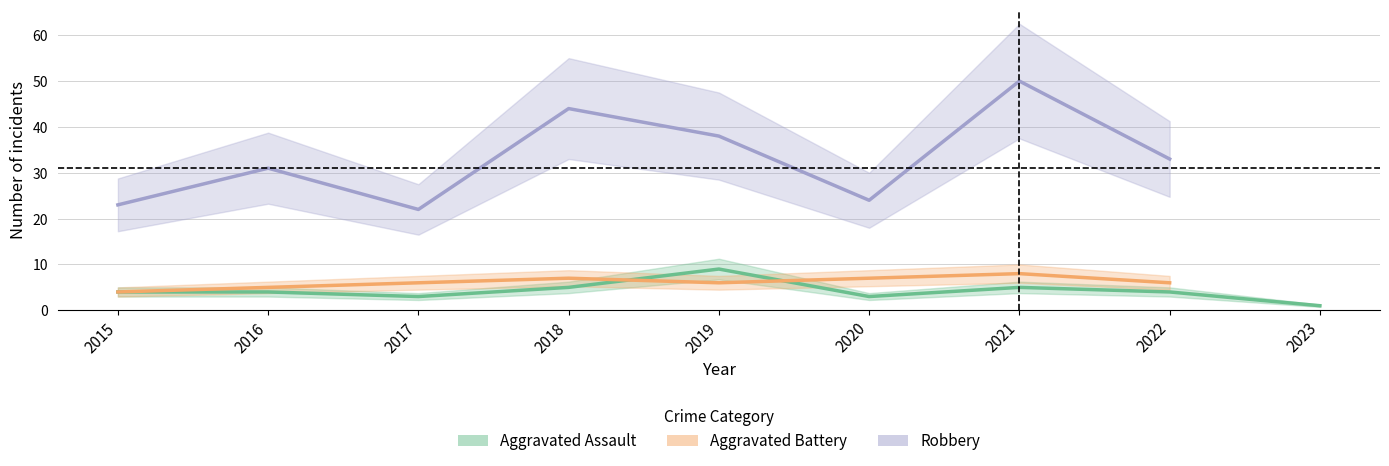

Is it true that Aggravated Assault equals 0.3 at 2023?

False